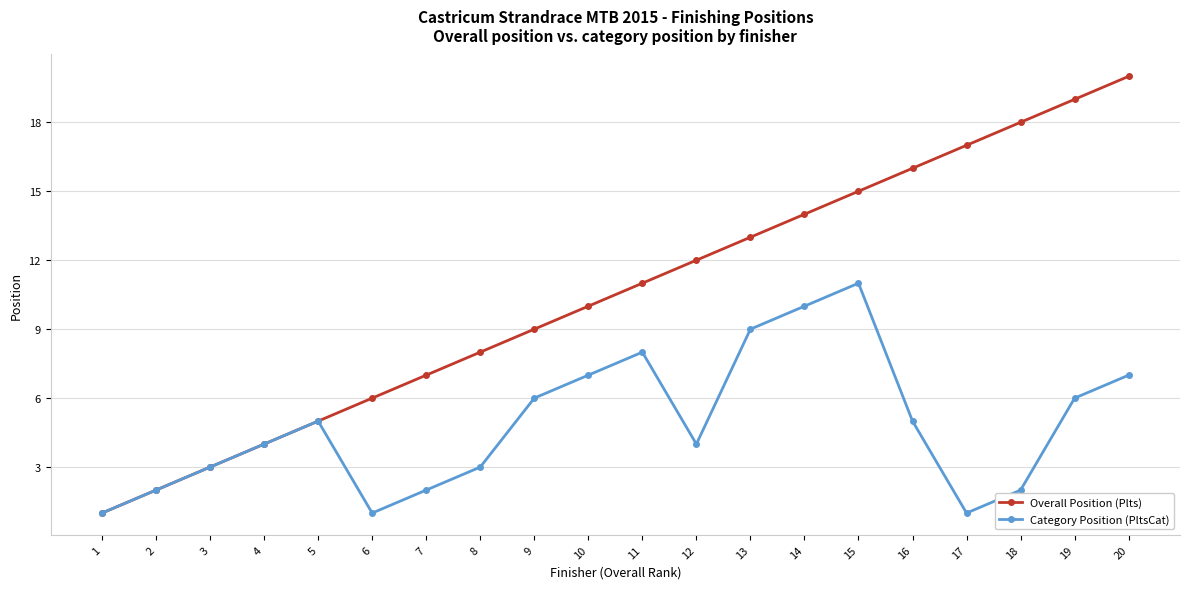

True or false: Overall Position (Plts) has more than 2 interior local peaks.

False